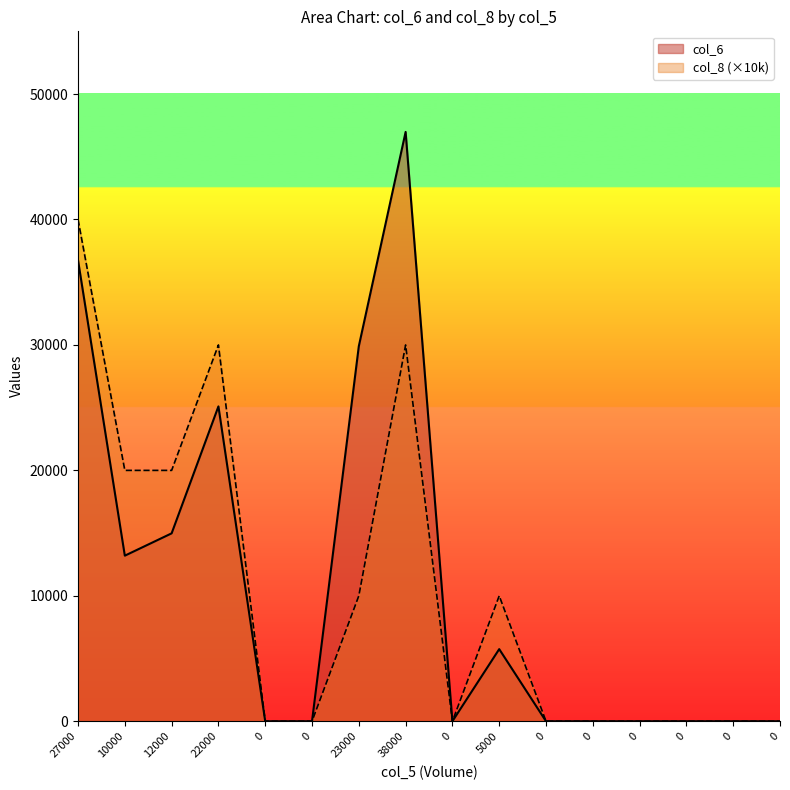

True or false: col_6 and col_8 intersect in this chart.

False